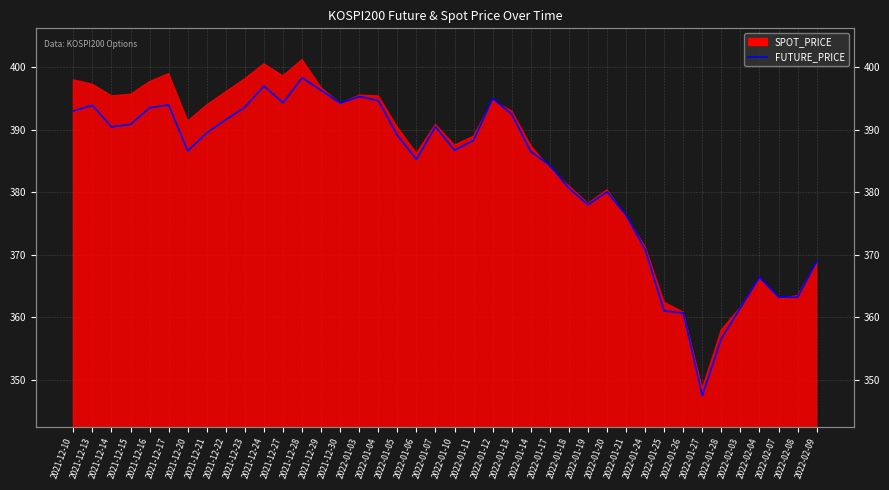

Where does the data first go above 389?

2021-12-10